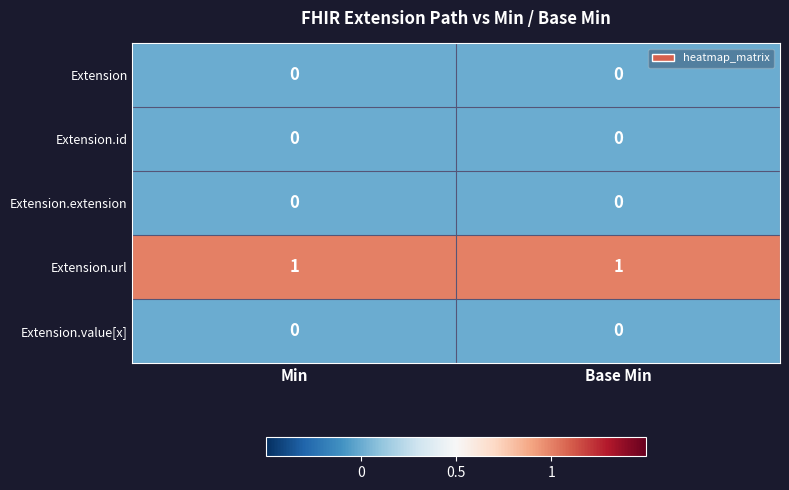

Count the number of categories in the chart.

2